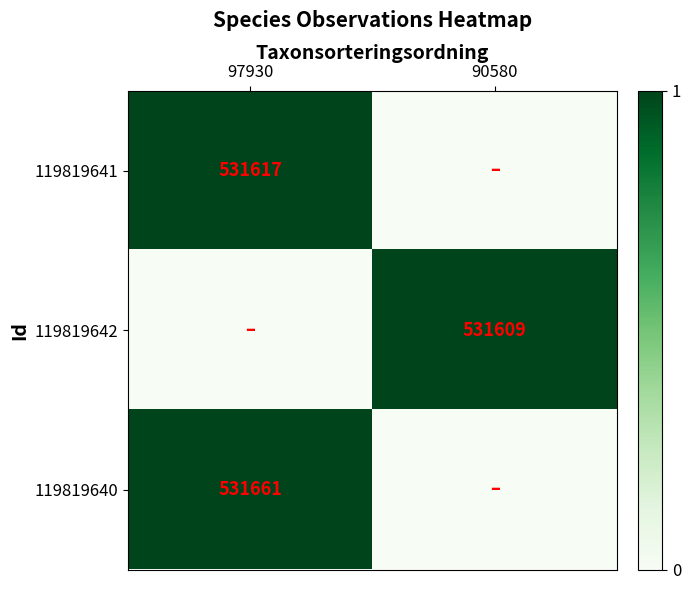

True or false: 119819641 has a value of 736143 at 97930.

False